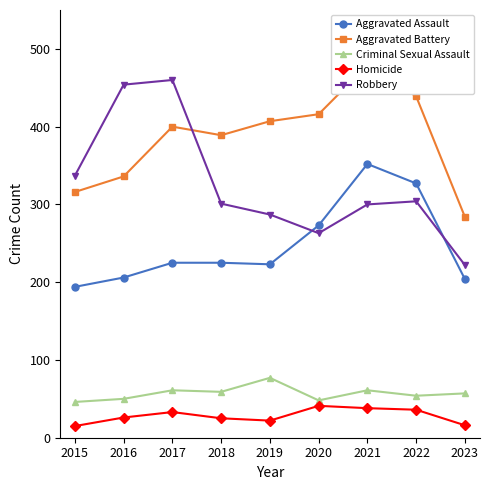

How many data points in Criminal Sexual Assault are above 57?

4